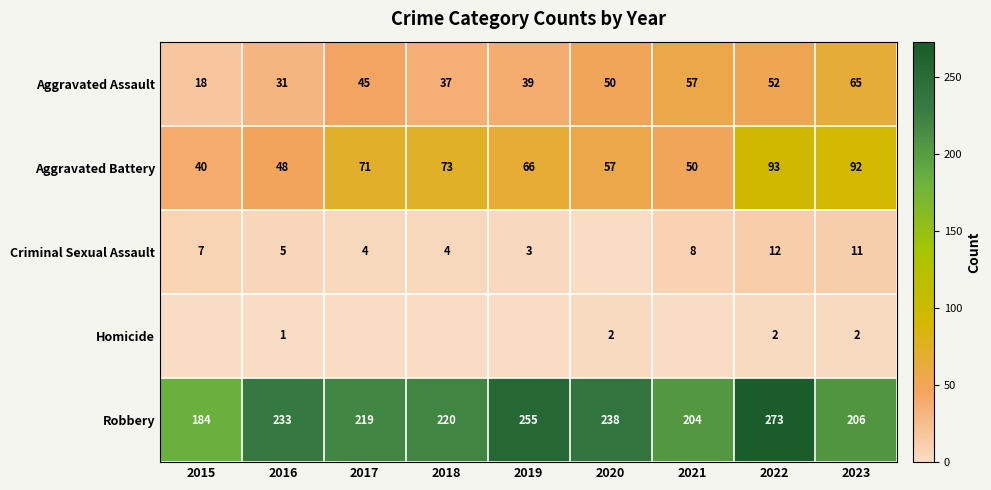

At which category does the chart reach its peak across all series?

2022